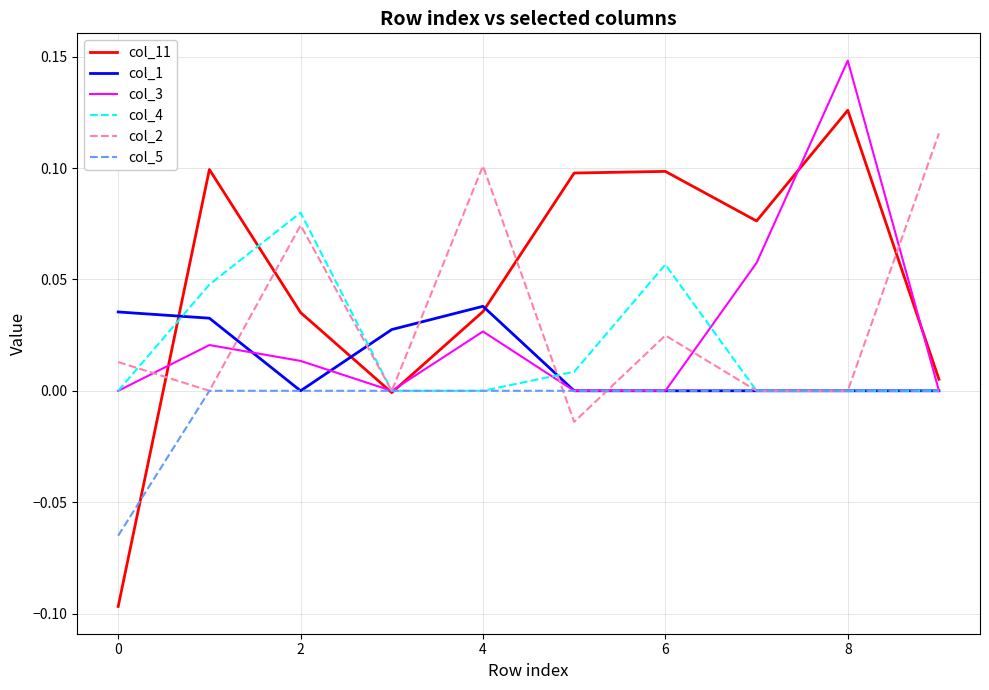

At how many categories does at least one series exceed 0?

10